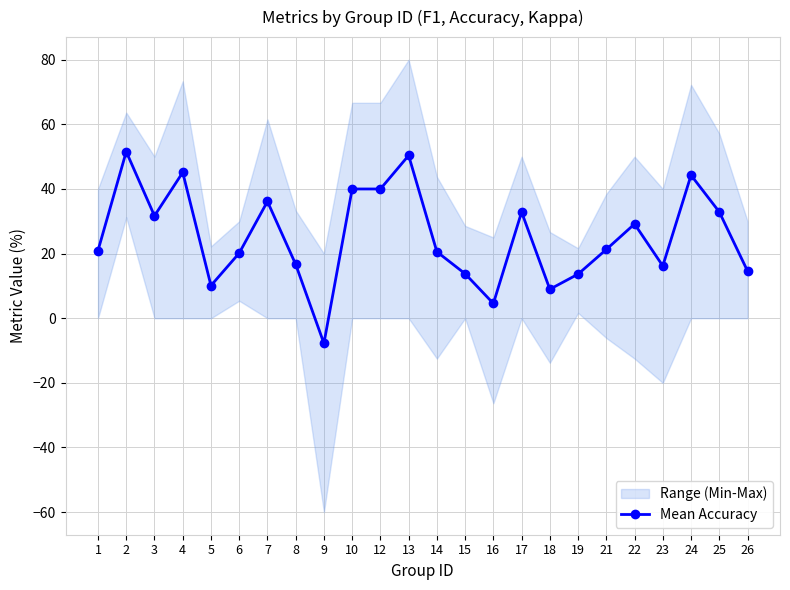

The value at 25 is 32.9. True or false?

True